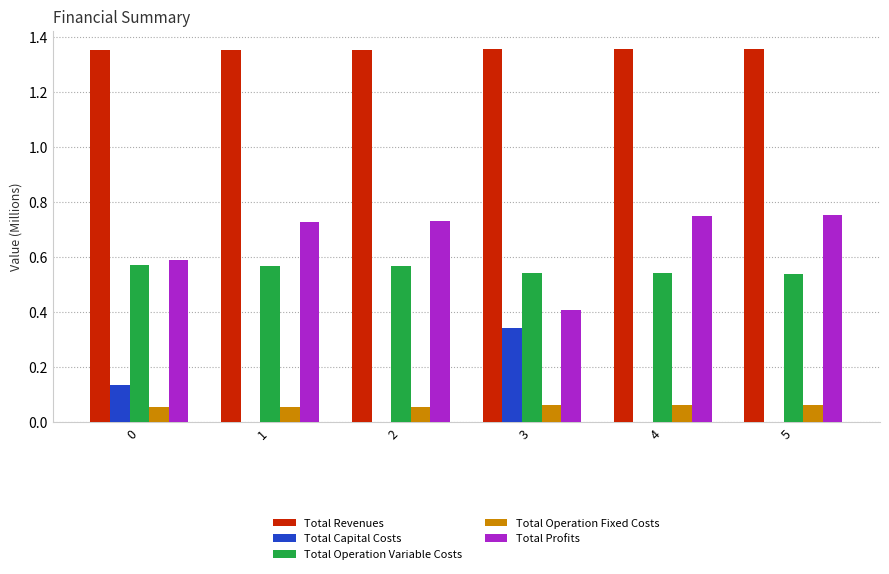

Which category has the highest value in the Total Capital Costs series?

3